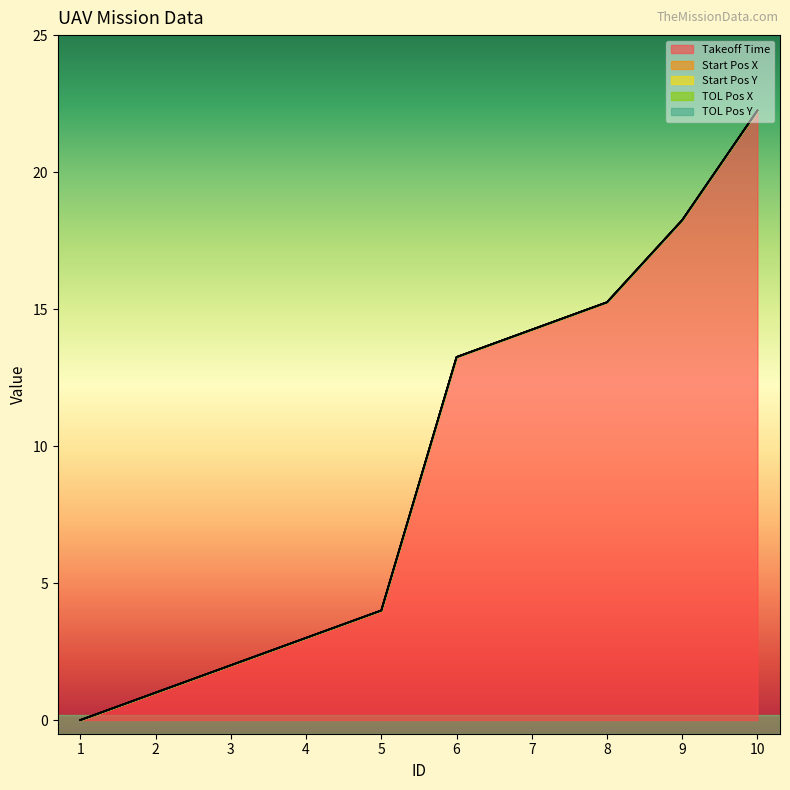

Which series has the largest range (max minus min)?

Takeoff Time